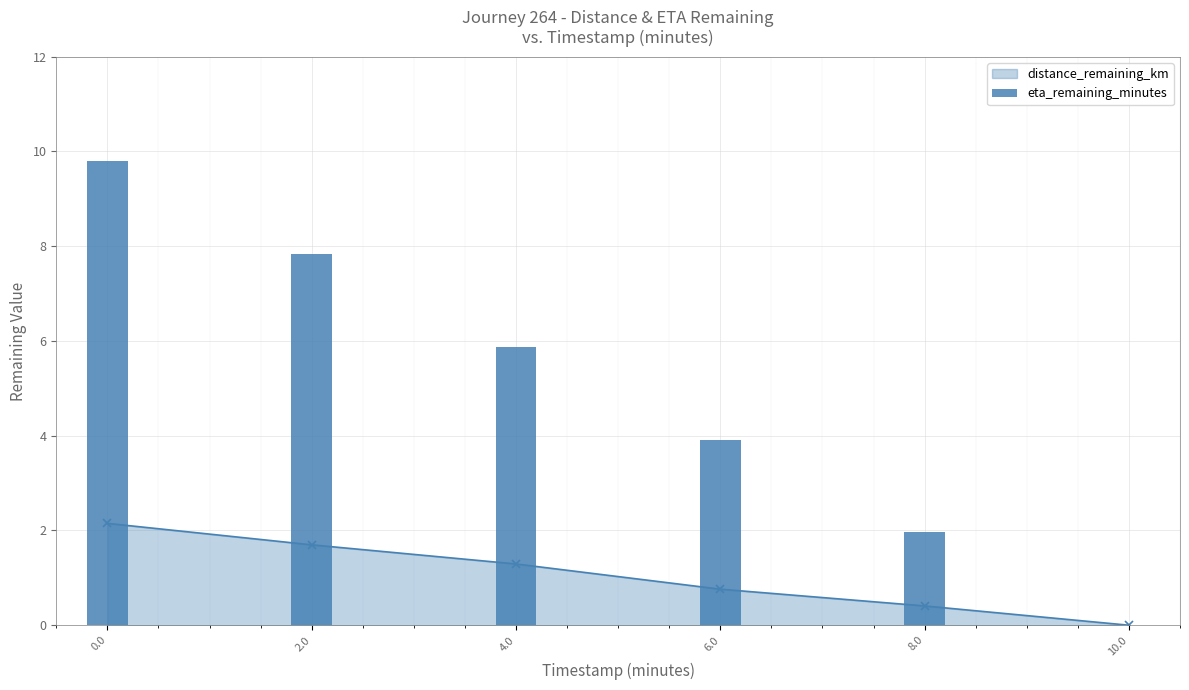

Is it true that the value at 6.0 is 3.9?

True